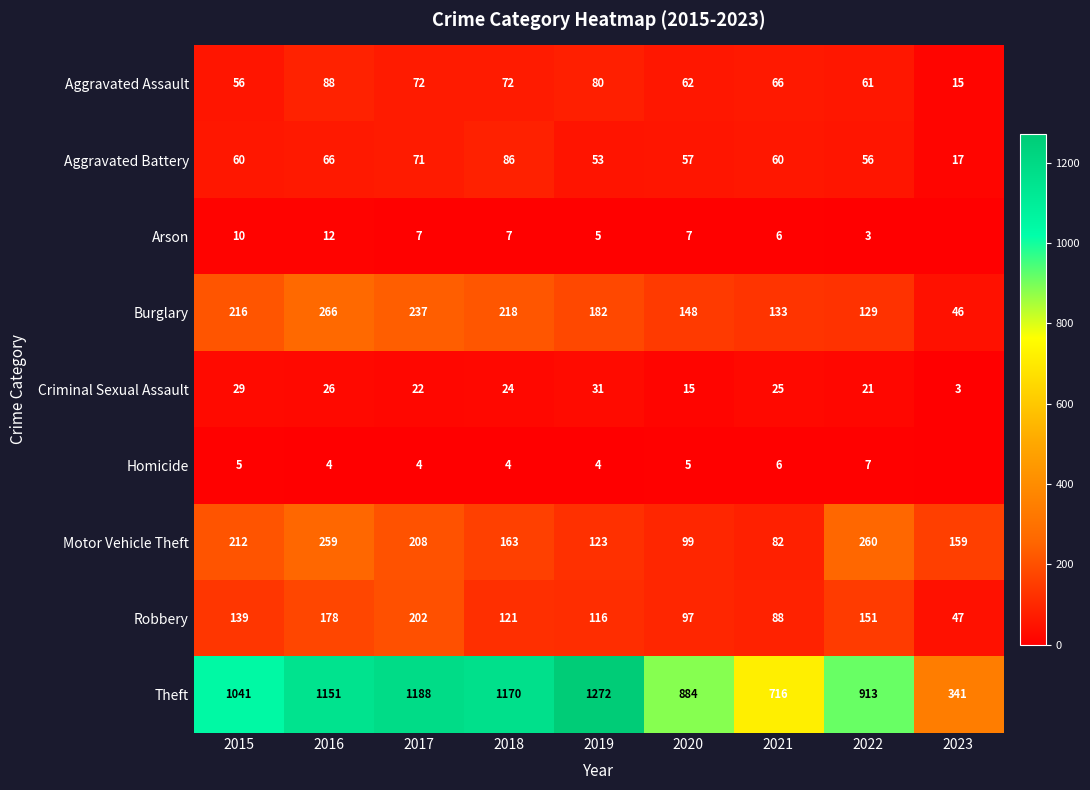

Which series changed the most between 2020 and 2022?

Motor Vehicle Theft